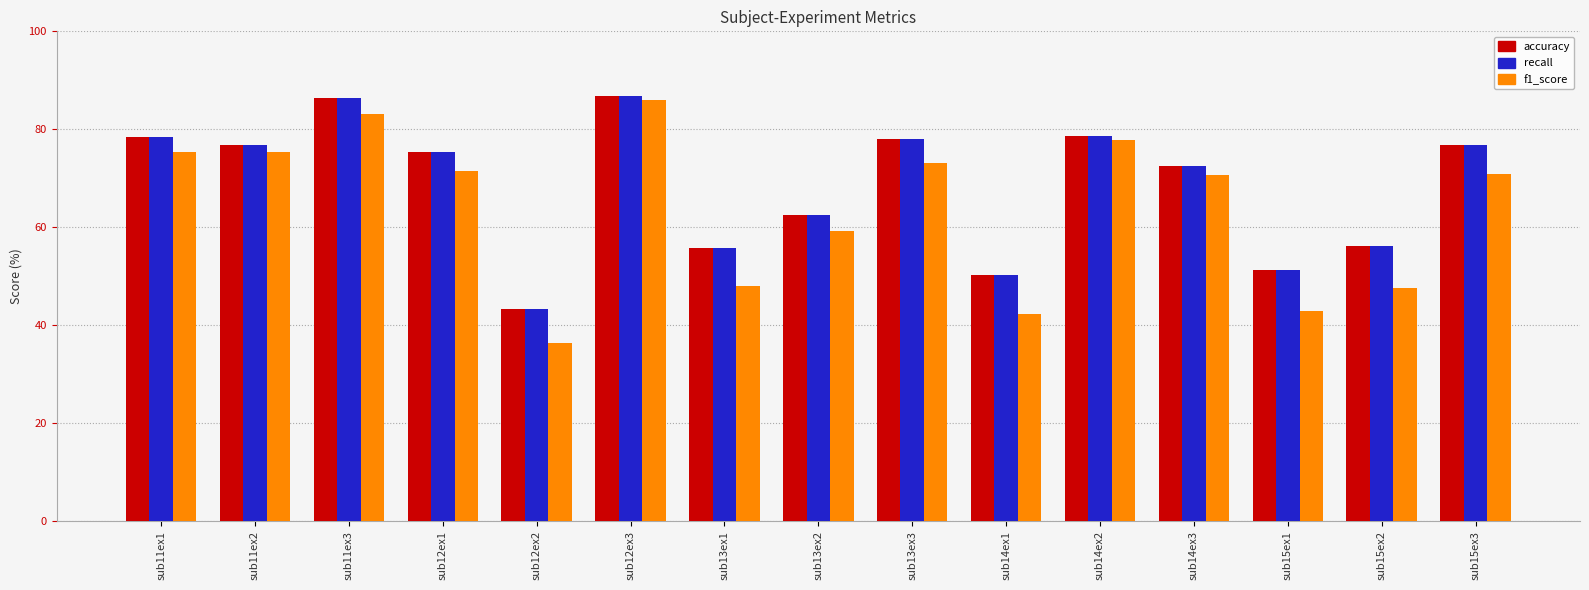

Which label corresponds to the smallest value in the chart?

sub12ex2